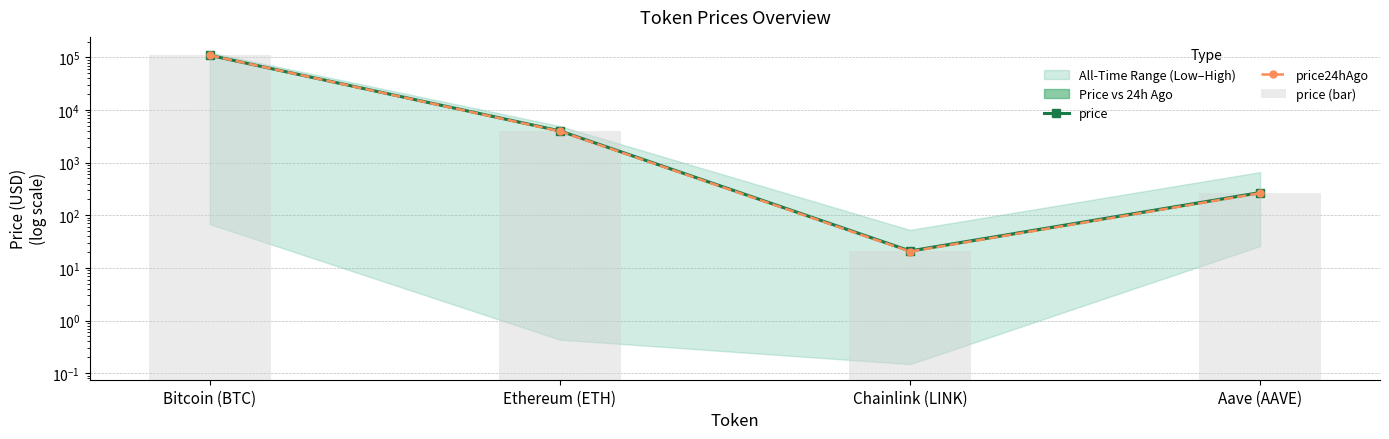

Between Aave (AAVE) and Bitcoin (BTC), which is larger?

Bitcoin (BTC)